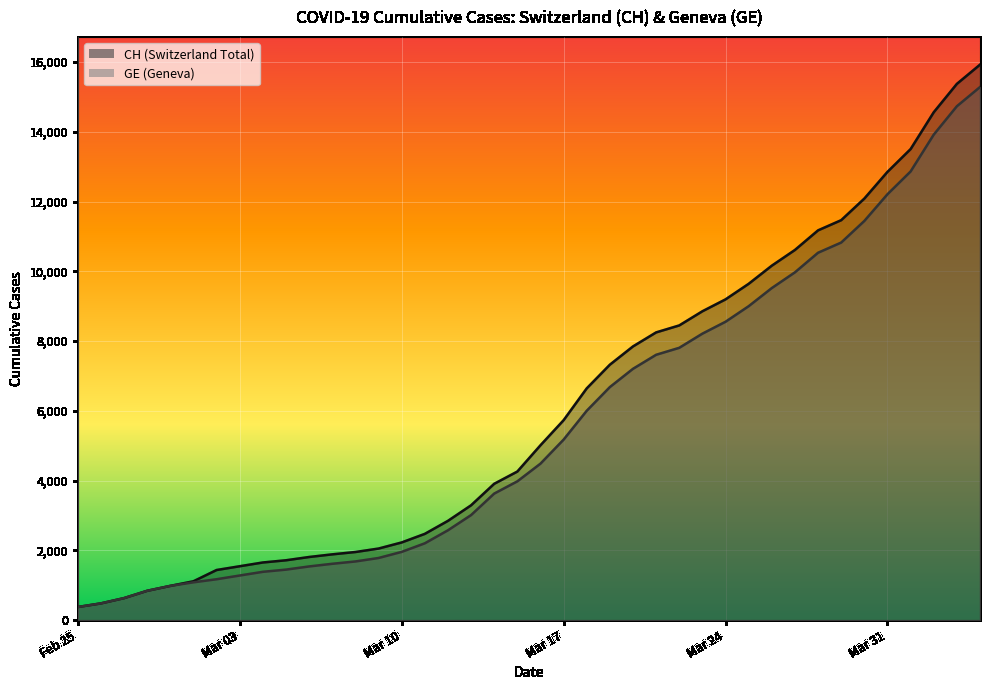

True or false: GE and CH intersect in this chart.

False